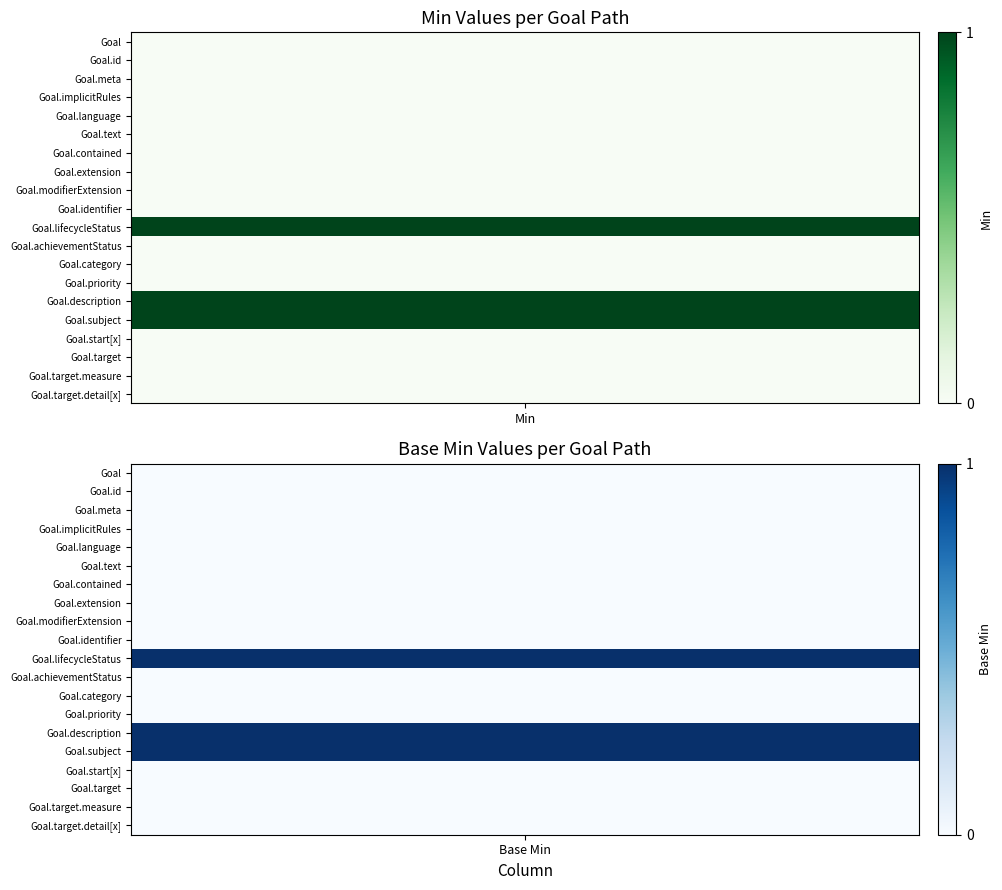

How many data points does each series have?

20